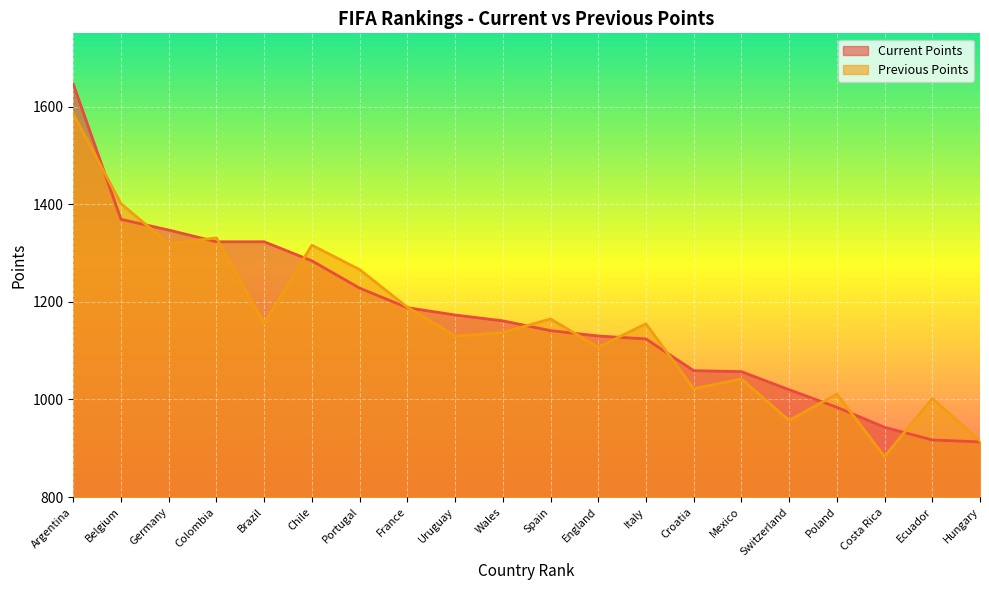

How many lines are shown in the chart?

2